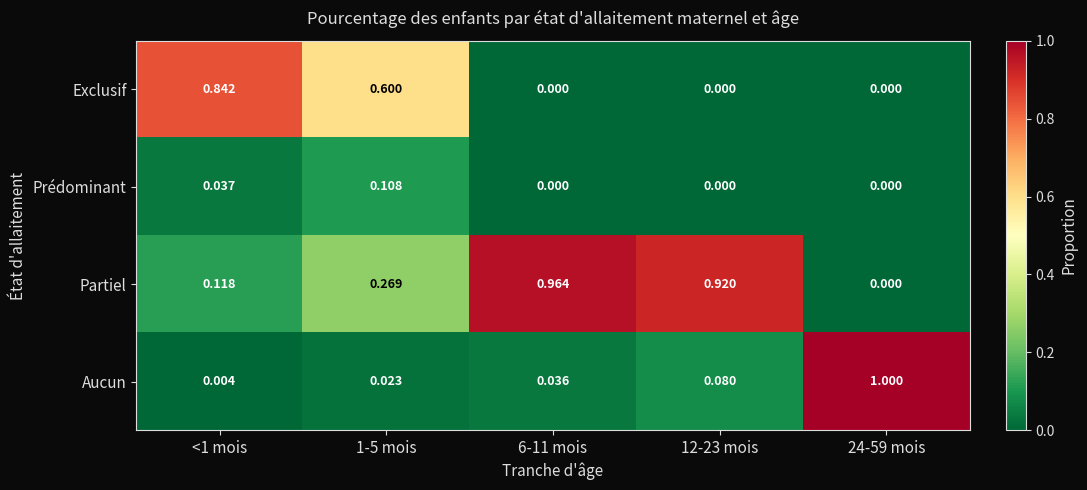

Which label corresponds to the largest value in the chart?

24-59 mois